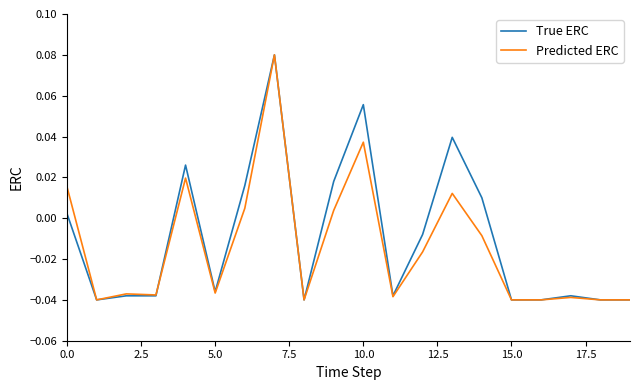

Is it true that Predicted ERC equals 0.1 at 10.0?

False